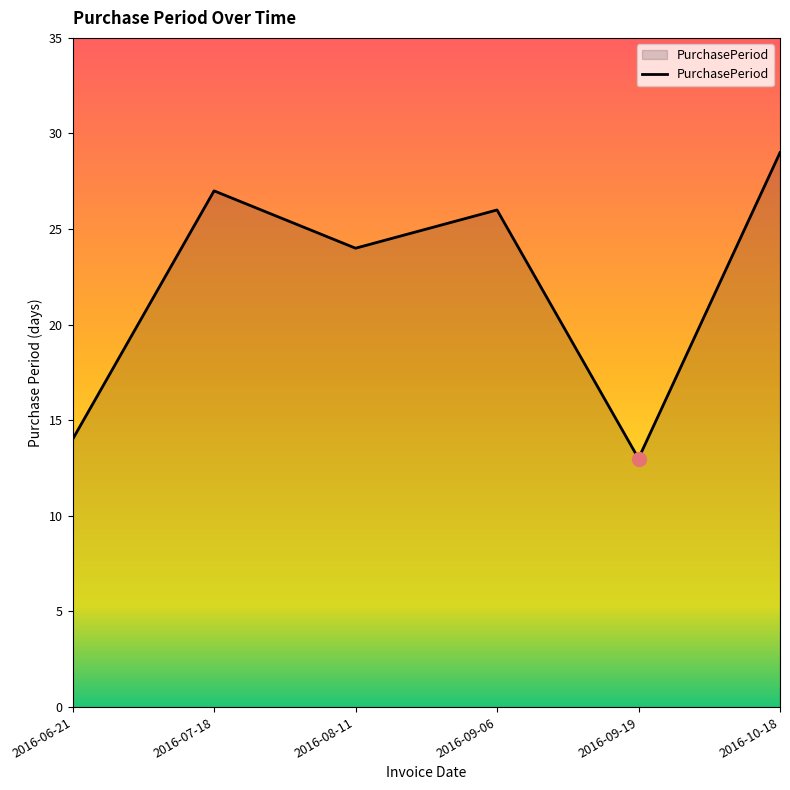

What is the sum of all values?

133